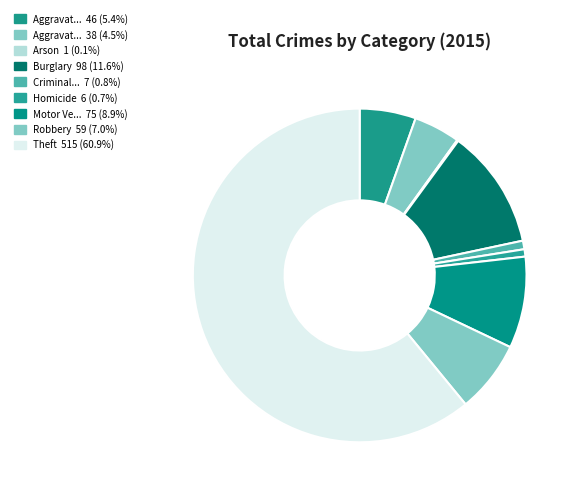

Rank the categories by value from highest to lowest.

Theft, Burglary, Motor Vehicle Theft, Robbery, Aggravated Assault, Aggravated Battery, Criminal Sexual Assault, Homicide, Arson